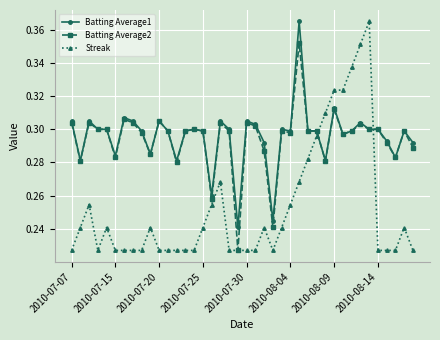

How many Batting Average2 values are between 0 and 1?

40